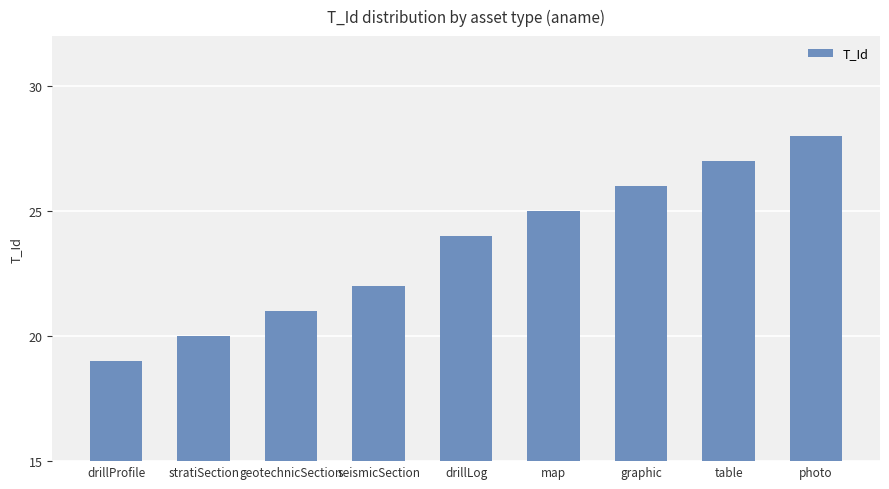

Which label corresponds to the largest value in the chart?

photo